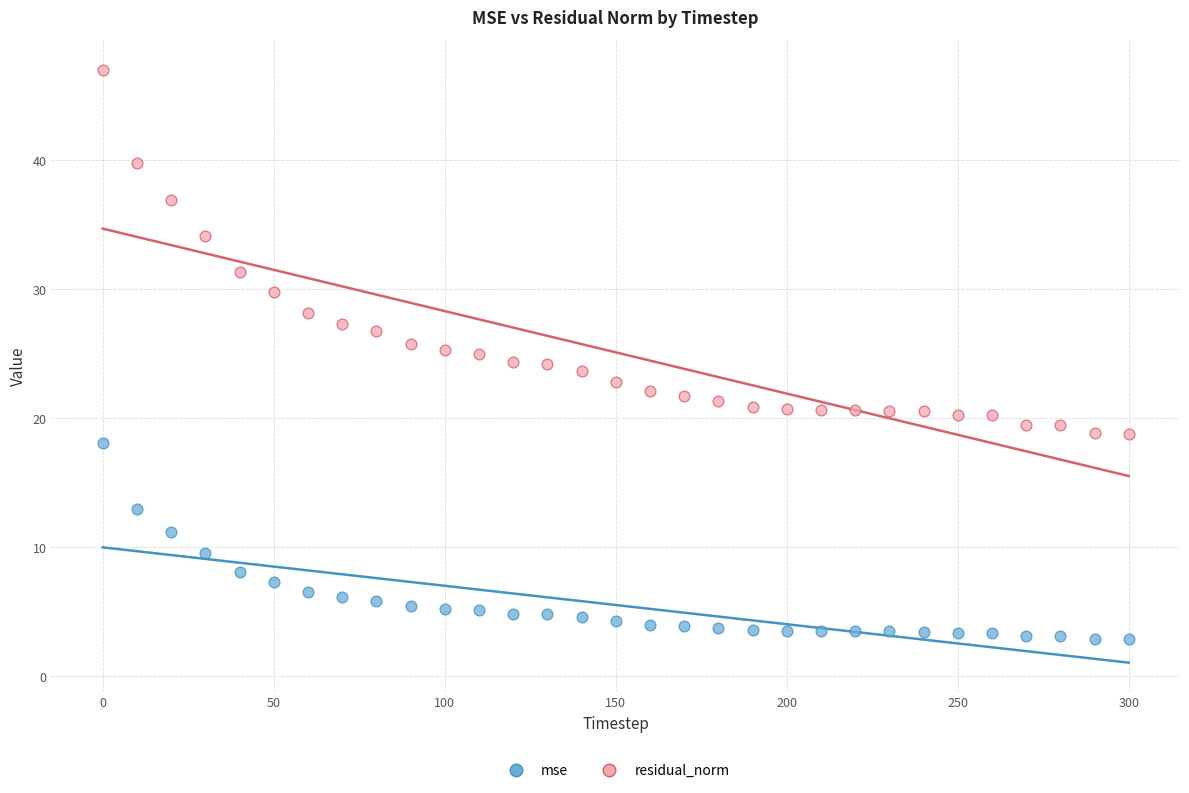

Which series has the largest Y range (max minus min)?

residual_norm